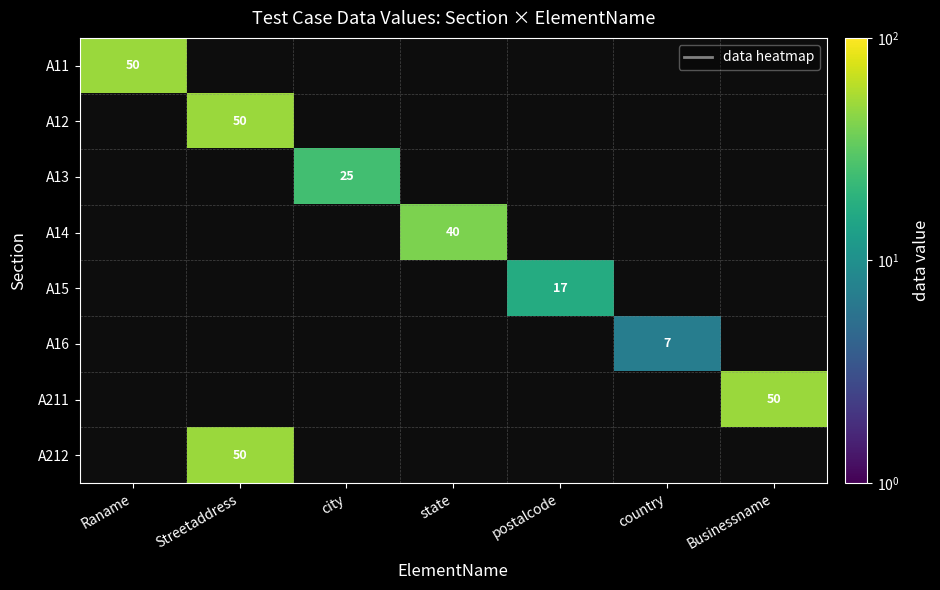

At which category does the chart reach its minimum across all series?

country